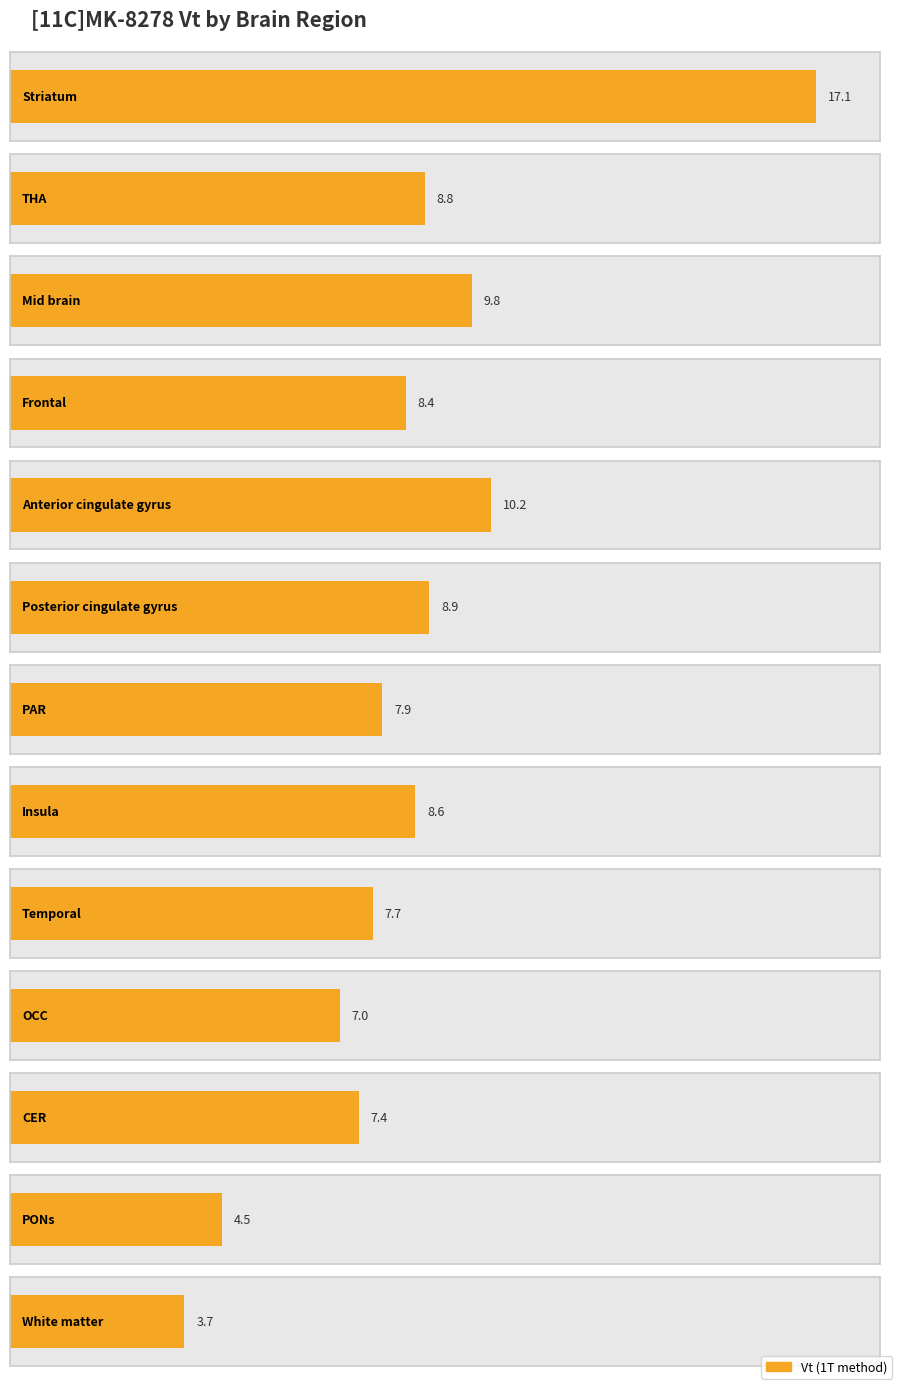

What is the minimum value shown in the chart?

3.7